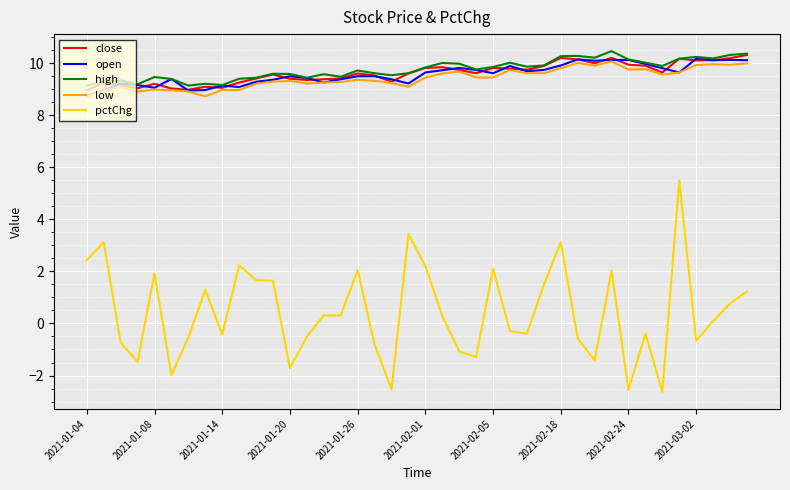

Which series has the widest spread of values?

pctChg